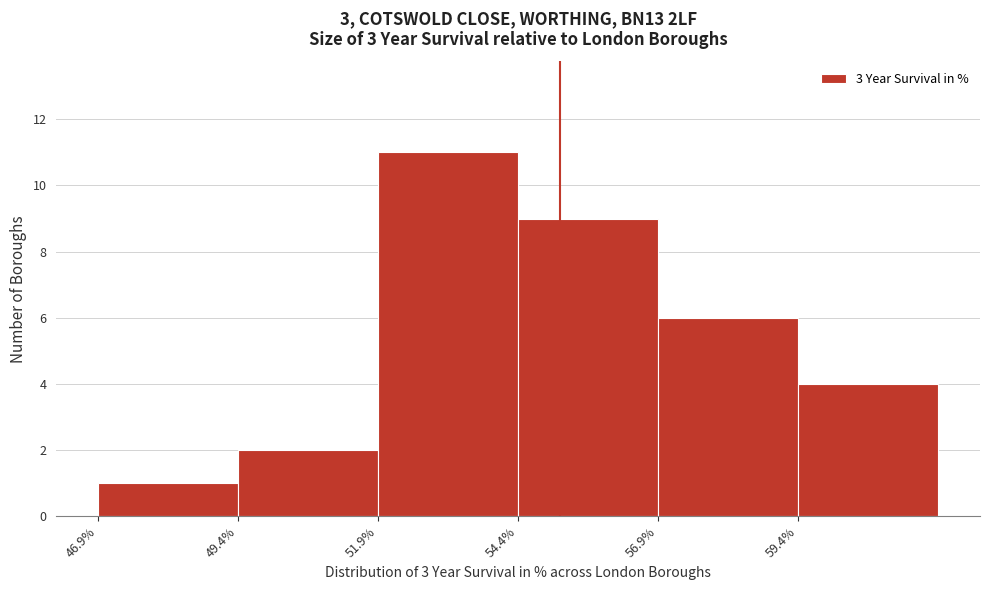

Reading left to right, list every bar in this chart as the range it spans on the x-axis followed by its height. Neither the bar edges nor the heights are printed on the chart, so give them approximately, as read against the axes.

46.85 to 49.35: 1
49.35 to 51.85: 2
51.85 to 54.35: 11
54.35 to 56.85: 9
56.85 to 59.35: 6
59.35 to 61.85: 4